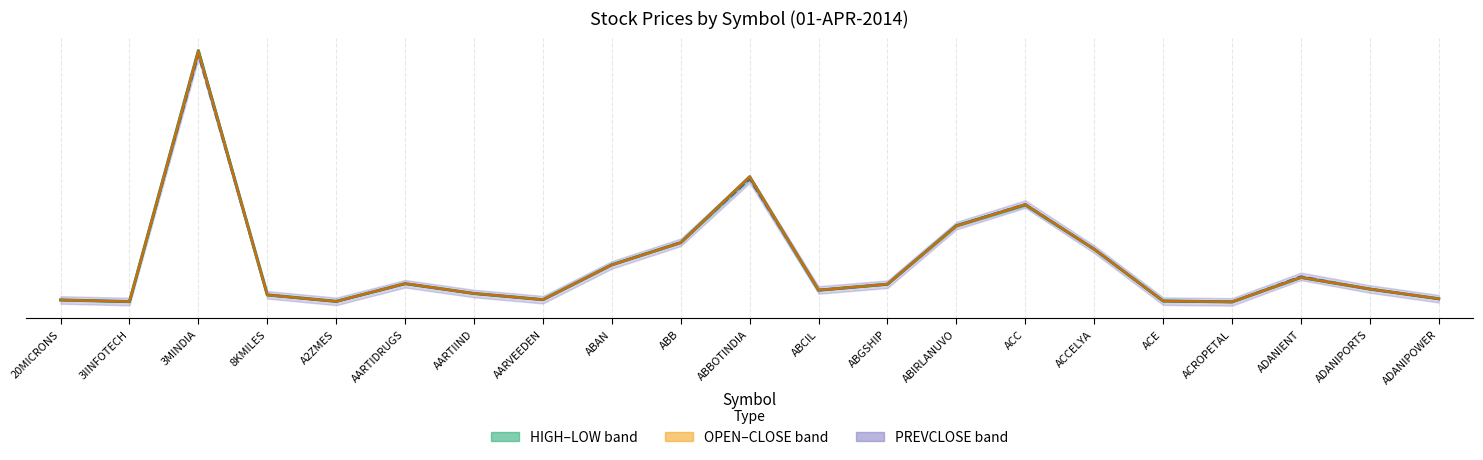

What is the difference between the maximum and minimum values in the PREVCLOSE series?

1.0